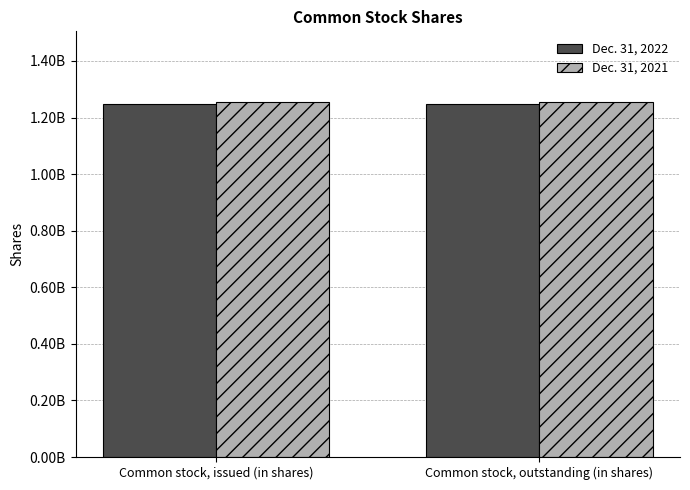

What are all the series names shown in the legend?

Dec. 31, 2022, Dec. 31, 2021